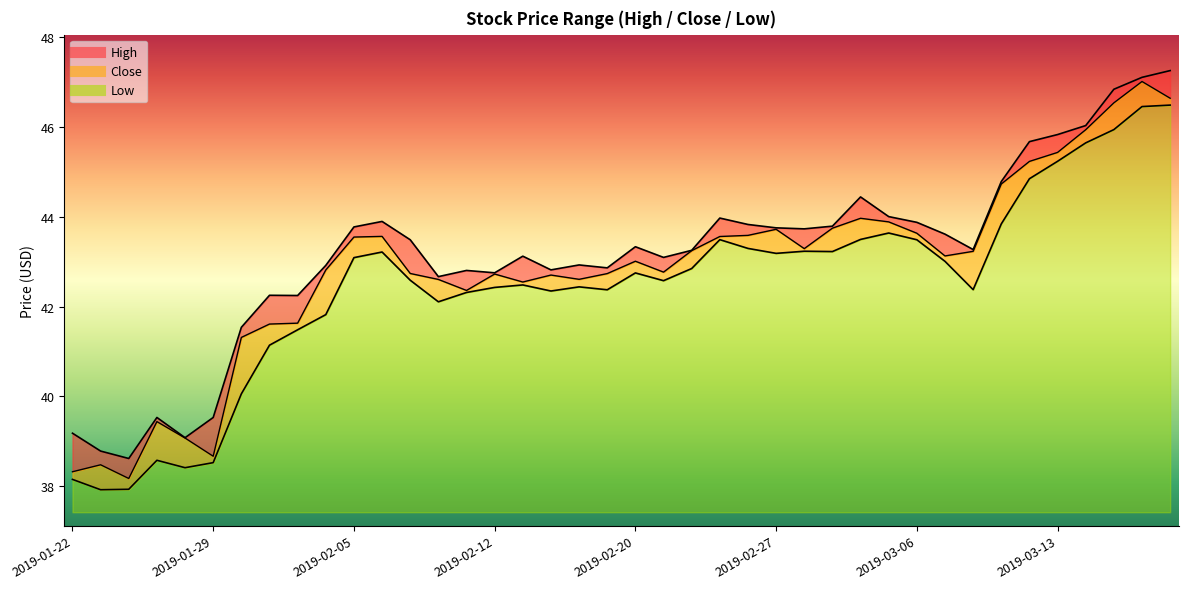

Reading left to right, transcribe all the data shown in this chart.

High: 39.2	38.8	38.6	39.5	39.1	39.5	41.5	42.2	42.2	42.9	43.8	43.9	43.5	42.7	42.8	42.8	43.1	42.8	42.9	42.9	43.3	43.1	43.2	44.0	43.8	43.8	43.7	43.8	44.4	44.0	43.9	43.6	43.3	44.8	45.7	45.8	46.0	46.8	47.1	47.2
Low: 38.2	37.9	37.9	38.6	38.4	38.5	40.1	41.1	41.5	41.8	43.1	43.2	42.6	42.1	42.3	42.4	42.5	42.3	42.4	42.4	42.7	42.6	42.8	43.5	43.3	43.2	43.2	43.2	43.5	43.6	43.5	43.0	42.4	43.8	44.8	45.2	45.6	45.9	46.4	46.5
Close: 38.3	38.5	38.2	39.4	39.1	38.7	41.3	41.6	41.6	42.8	43.5	43.6	42.7	42.6	42.4	42.7	42.5	42.7	42.6	42.7	43.0	42.8	43.2	43.6	43.6	43.7	43.3	43.7	44.0	43.9	43.6	43.1	43.2	44.7	45.2	45.4	45.9	46.5	47.0	46.6